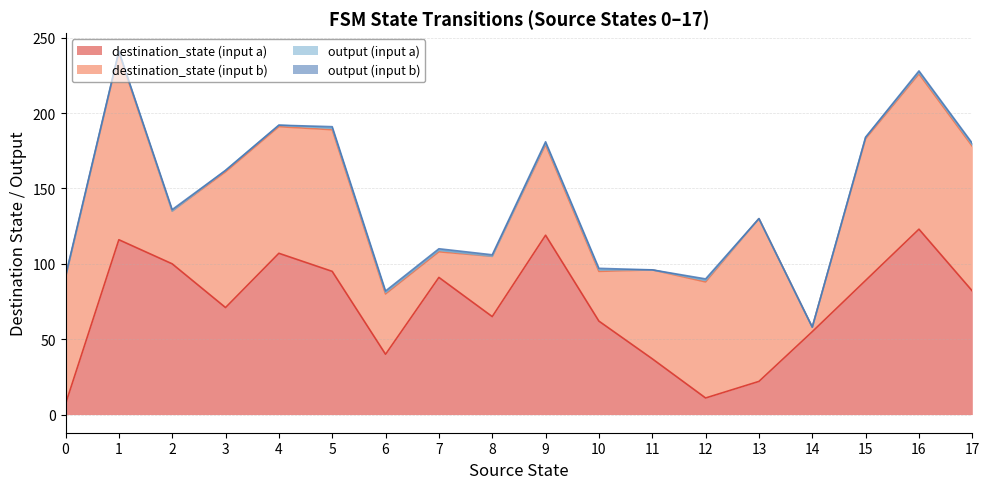

What is the approximate value of destination_state (input a) at 6?

40